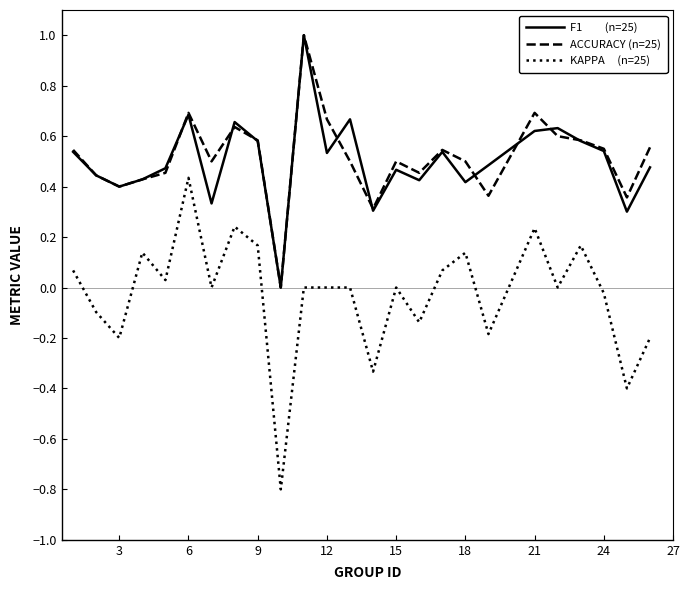

What is the smallest value displayed?

-0.8